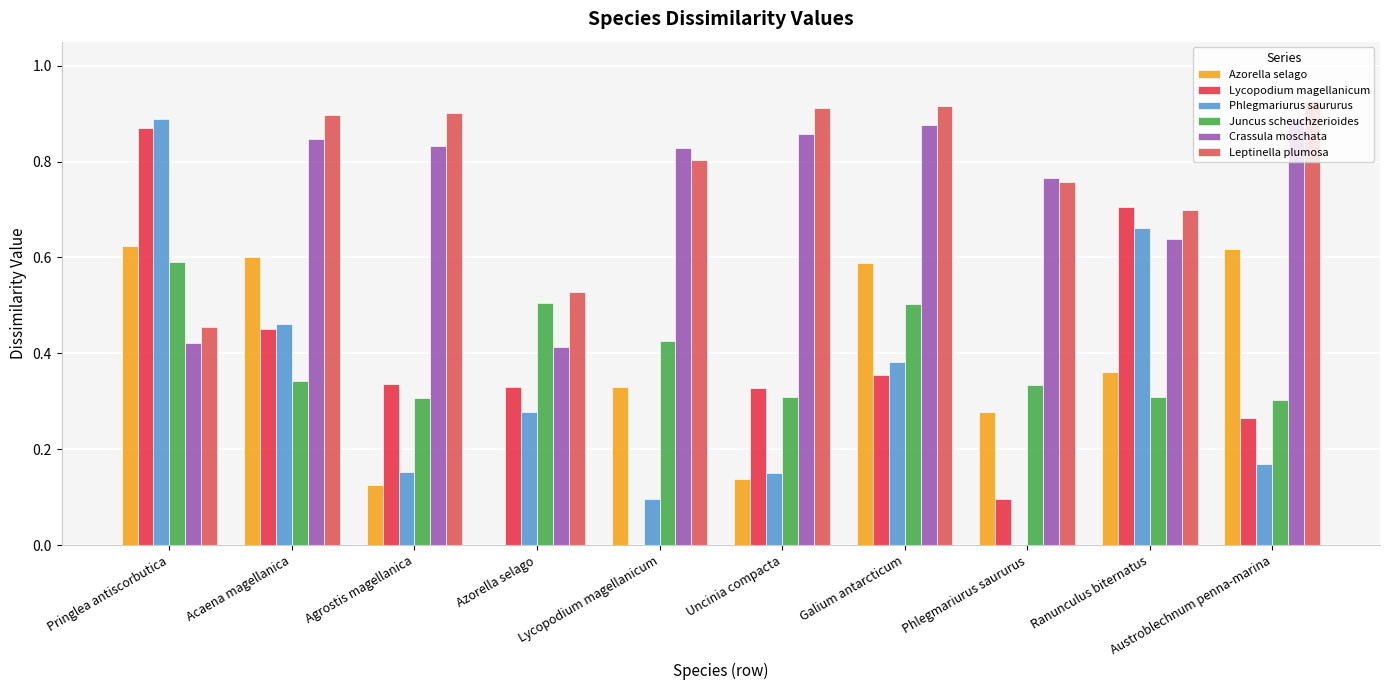

Count the number of data series in this chart.

6